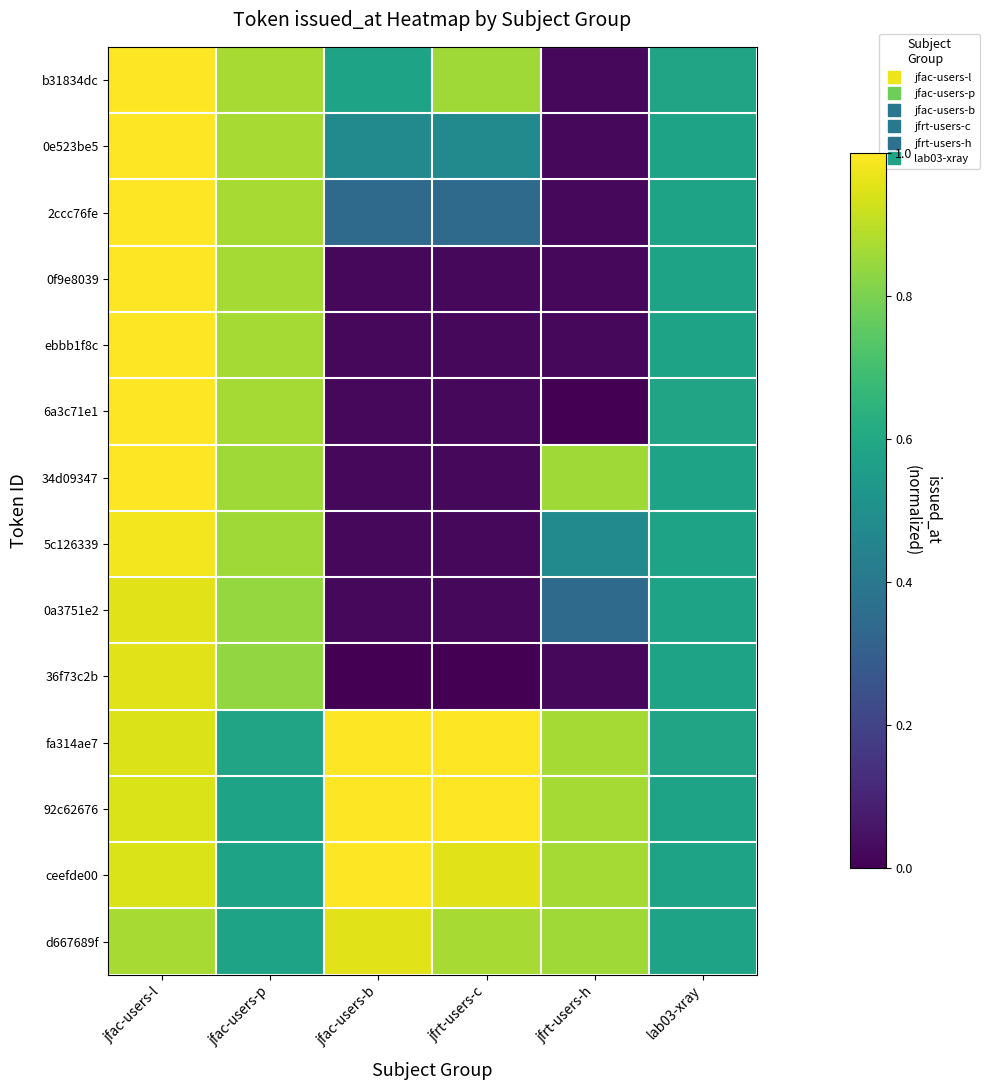

Which series has the widest spread of values?

6a3c71e1